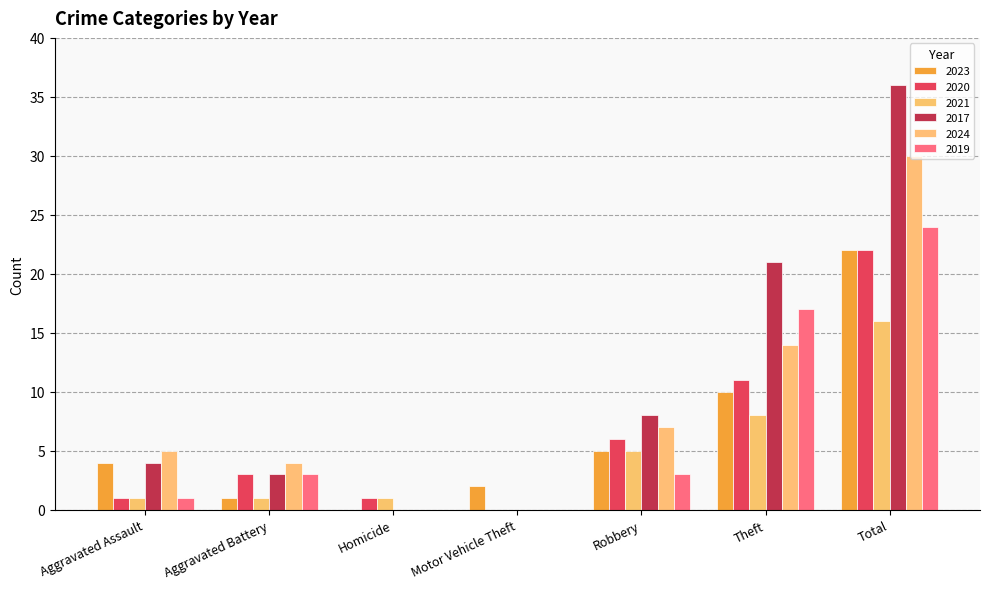

Rank the series by their maximum value, from lowest to highest.

2021, 2023, 2020, 2019, 2024, 2017